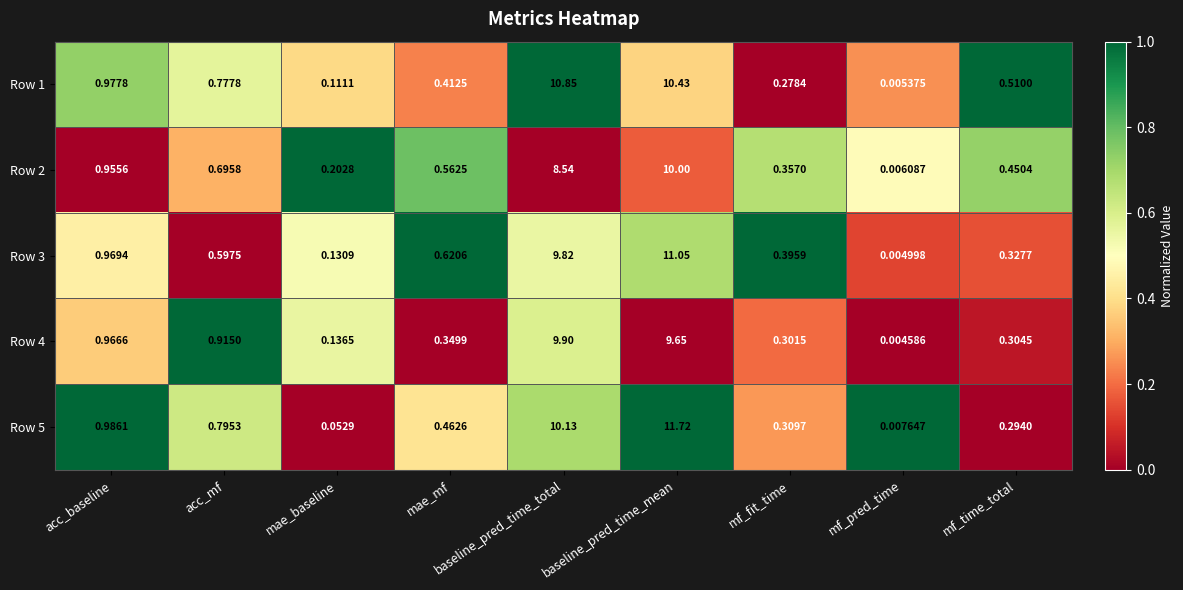

List the series in order of their peak value, lowest first.

Row 4, Row 2, Row 1, Row 3, Row 5